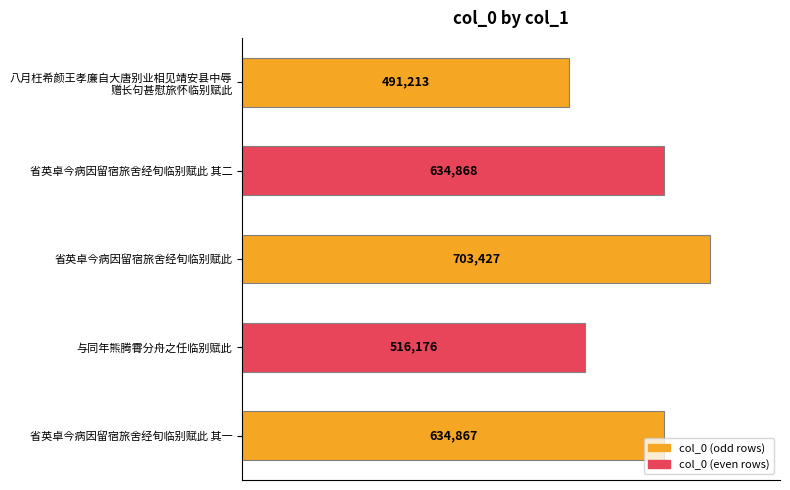

Does the chart contain any negative values?

No